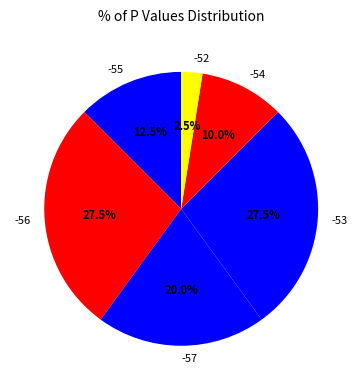

To the nearest percent, what is the combined percentage of -55 and -53?

40%